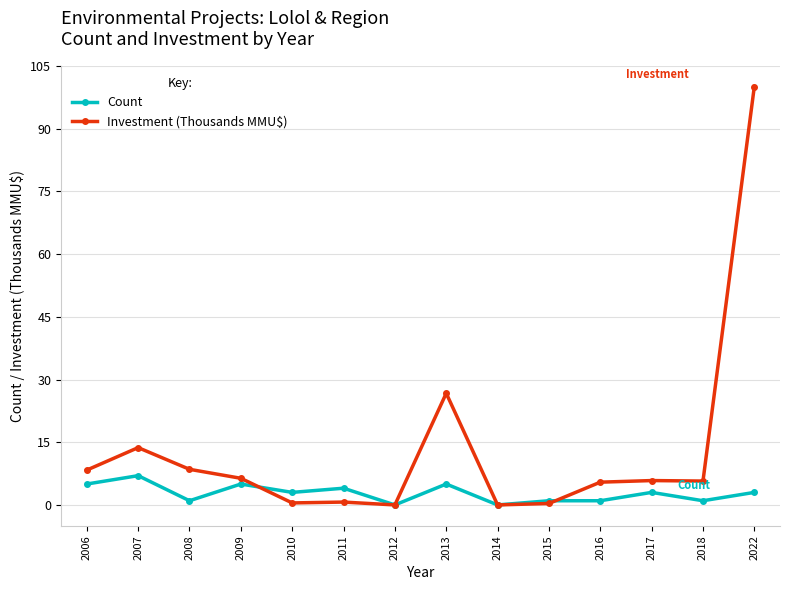

The value of Investment (Thousands MMU$) at 2006 is 8.3. True or false?

True